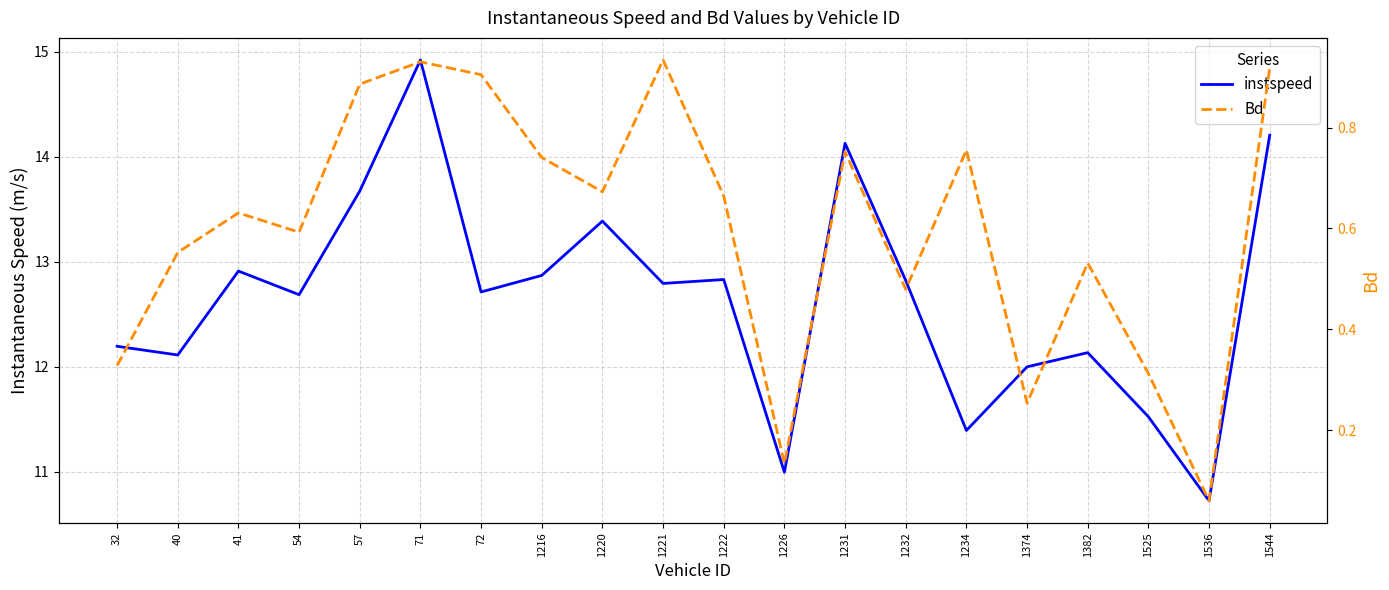

What is the maximum value for instspeed?

14.9